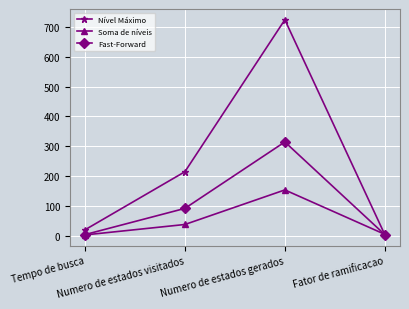

How many Fast-Forward values are between 3 and 314?

4